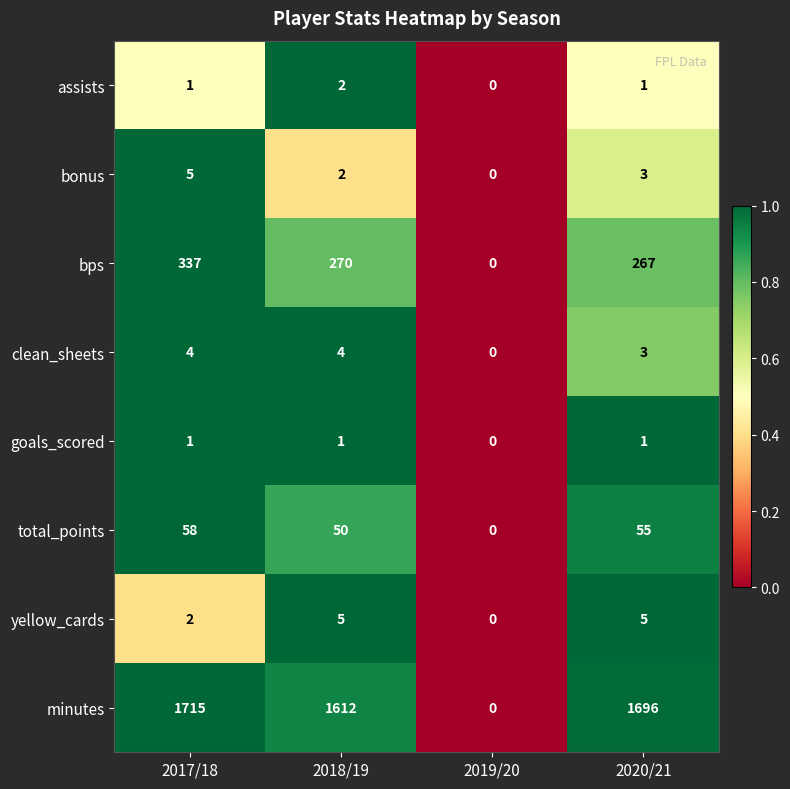

Count the number of categories in the chart.

4